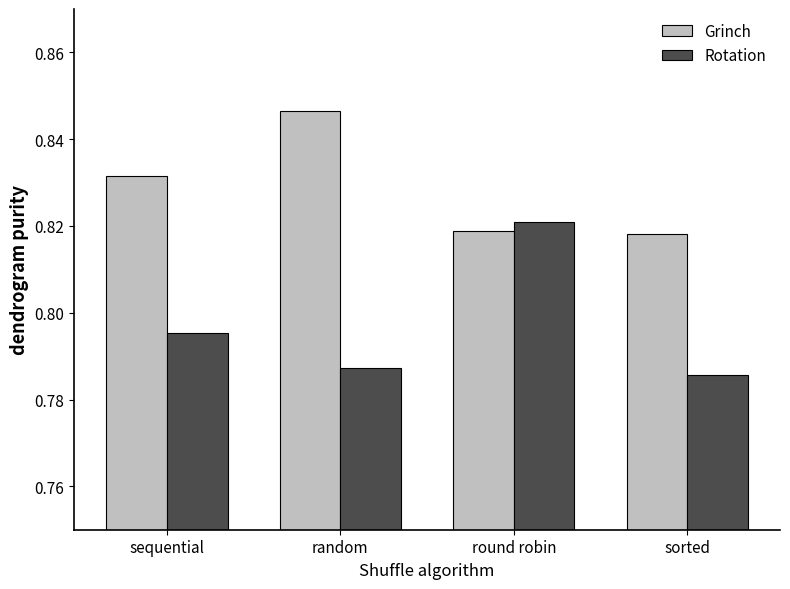

The value of Rotation at sequential is 0.3. True or false?

False